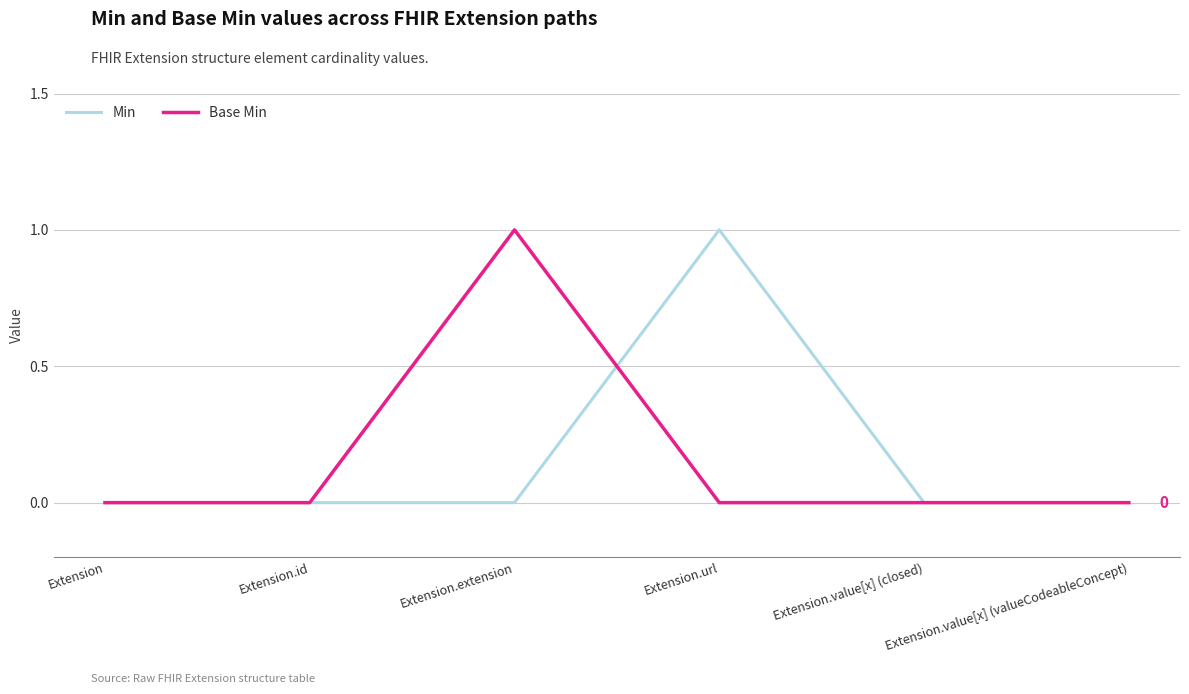

What position from the right is Extension.value[x] (valueCodeableConcept)?

1